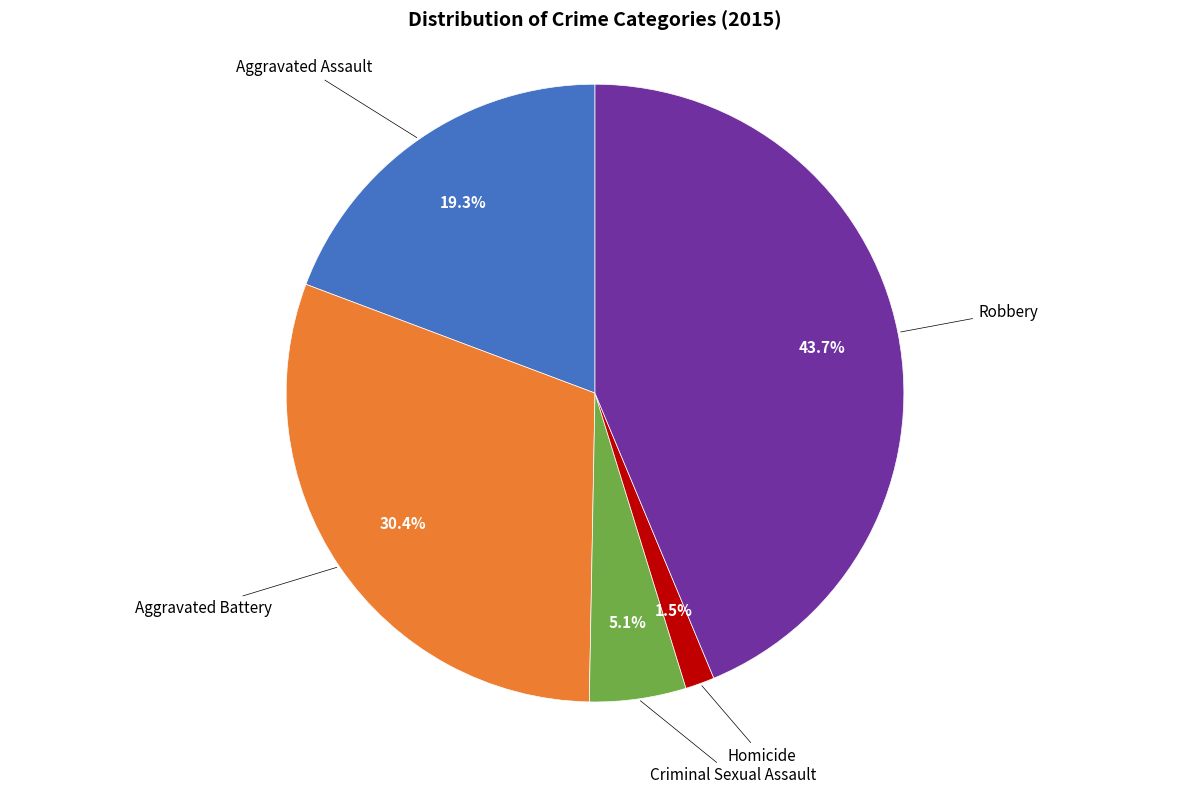

Does any single category account for the majority?

No